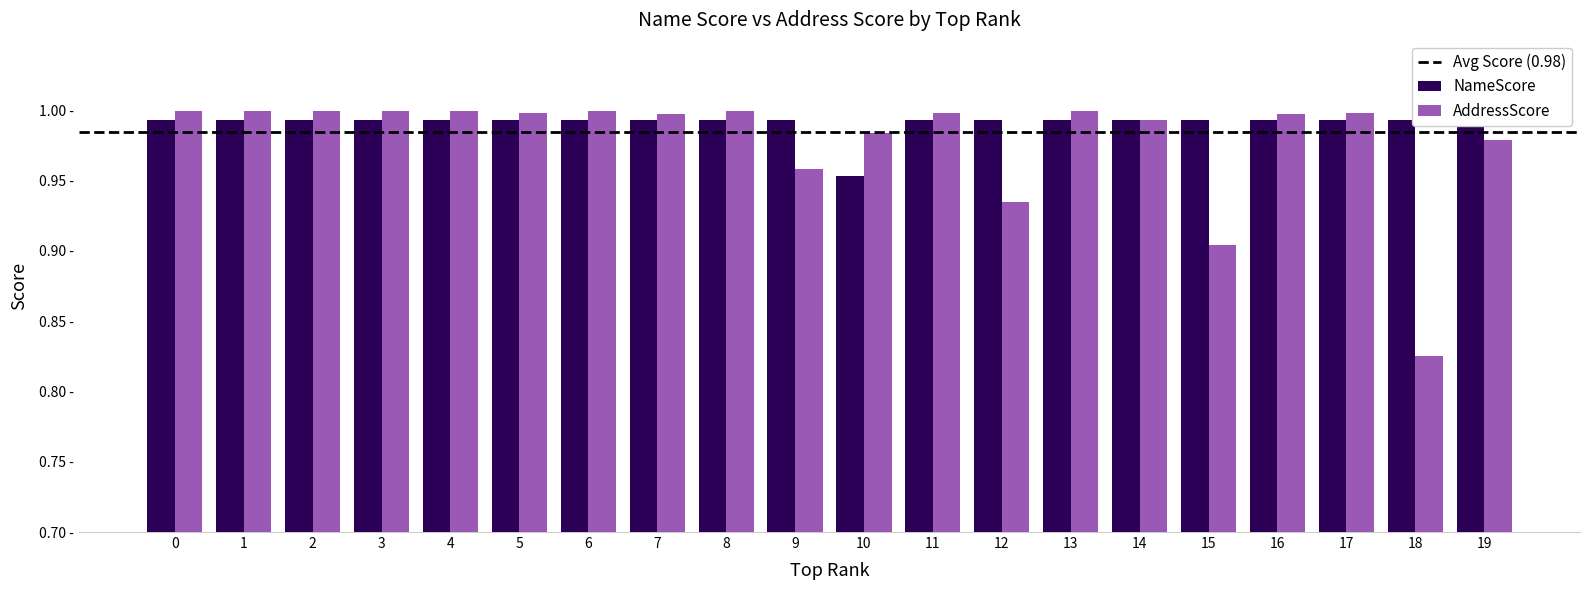

True or false: NameScore has a value of 0.7 at 4.

False